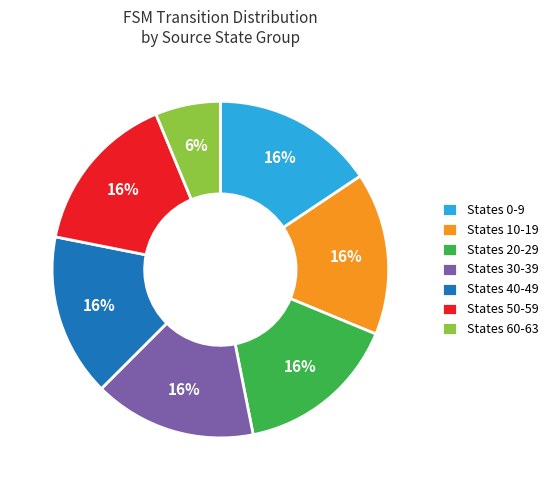

To the nearest percent, what is the average slice percentage?

14%